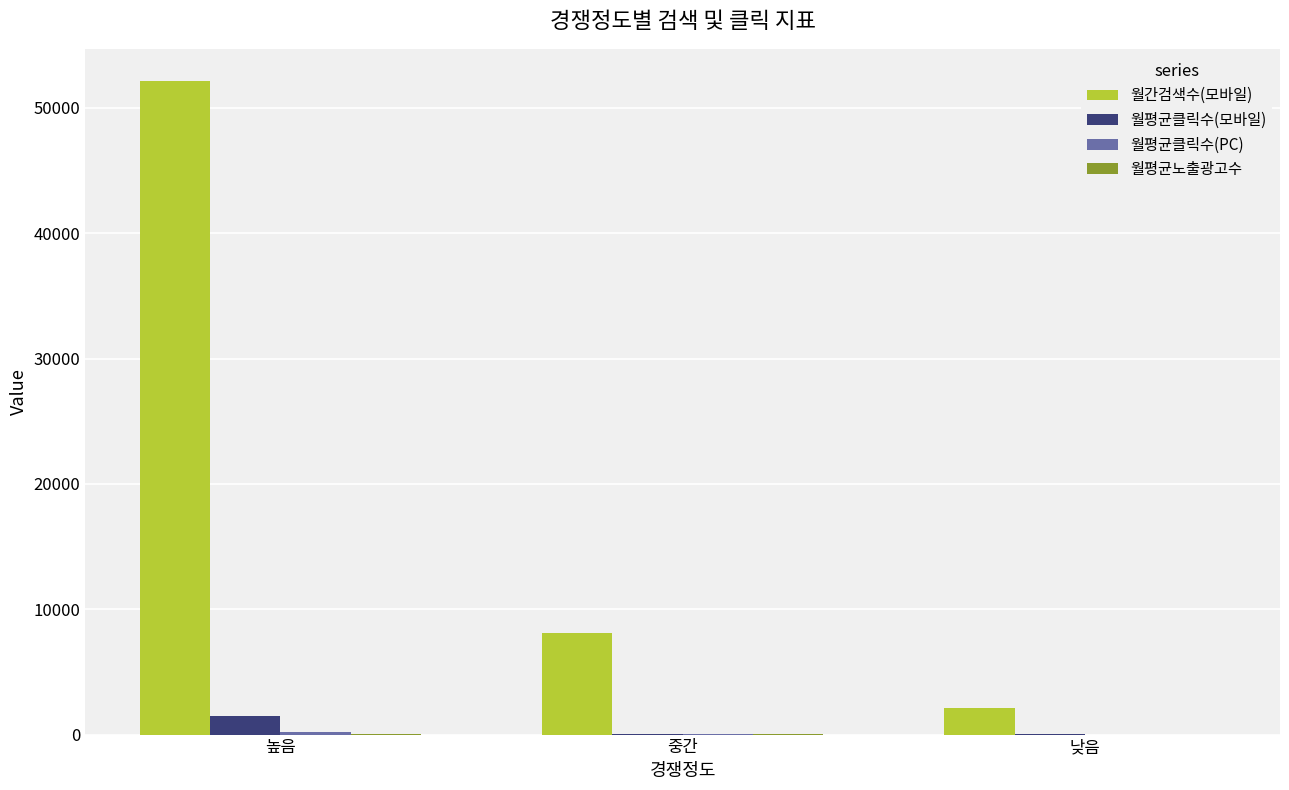

What is the spread (max minus min) of values at 낮음?

2117.2